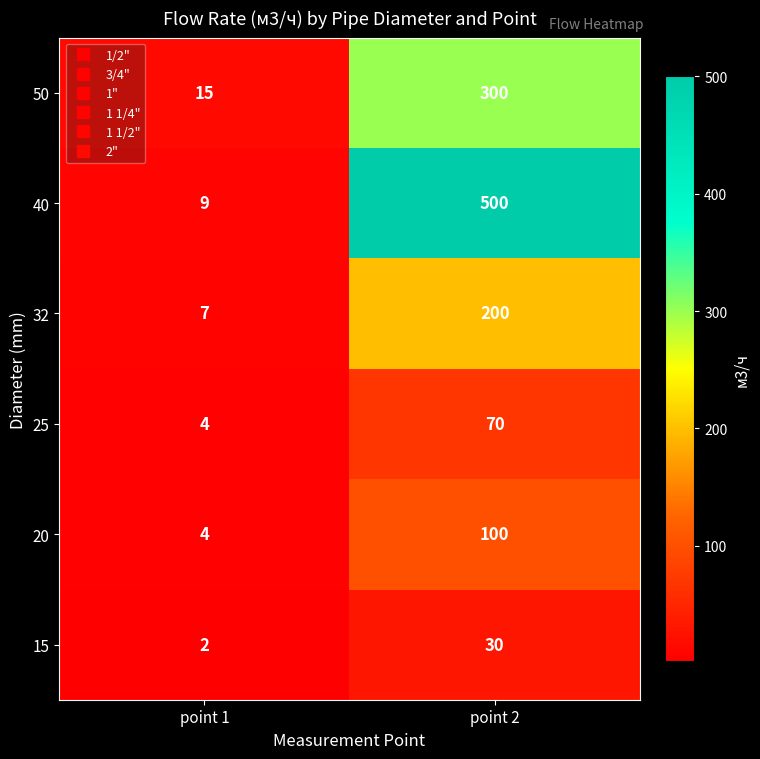

Reading left to right, transcribe all the data shown in this chart.

50: 15	300
40: 9	500
32: 7	200
25: 4	70
20: 4	100
15: 2	30